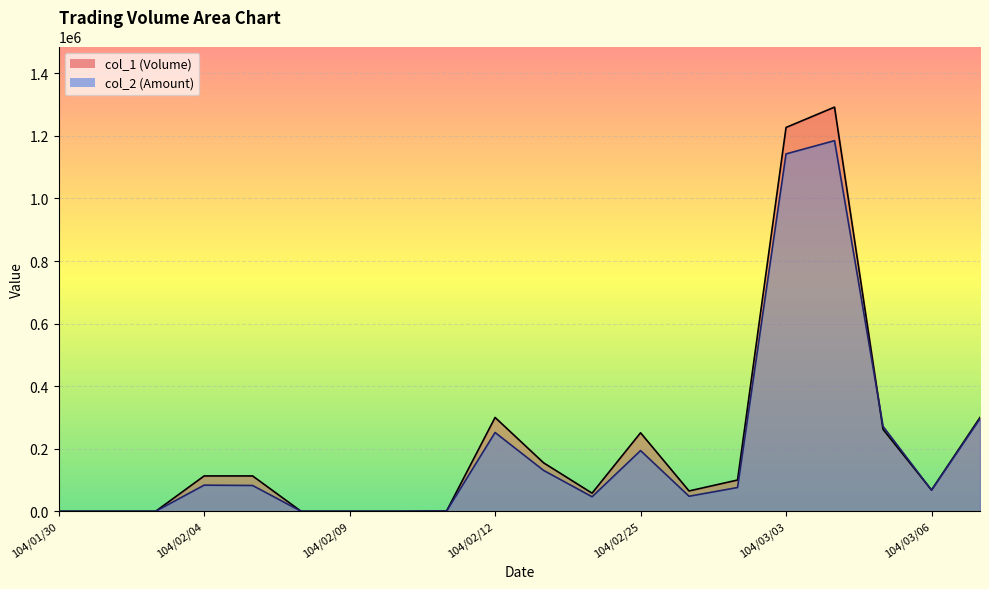

Which series has the widest spread of values?

col_1 (Volume) line